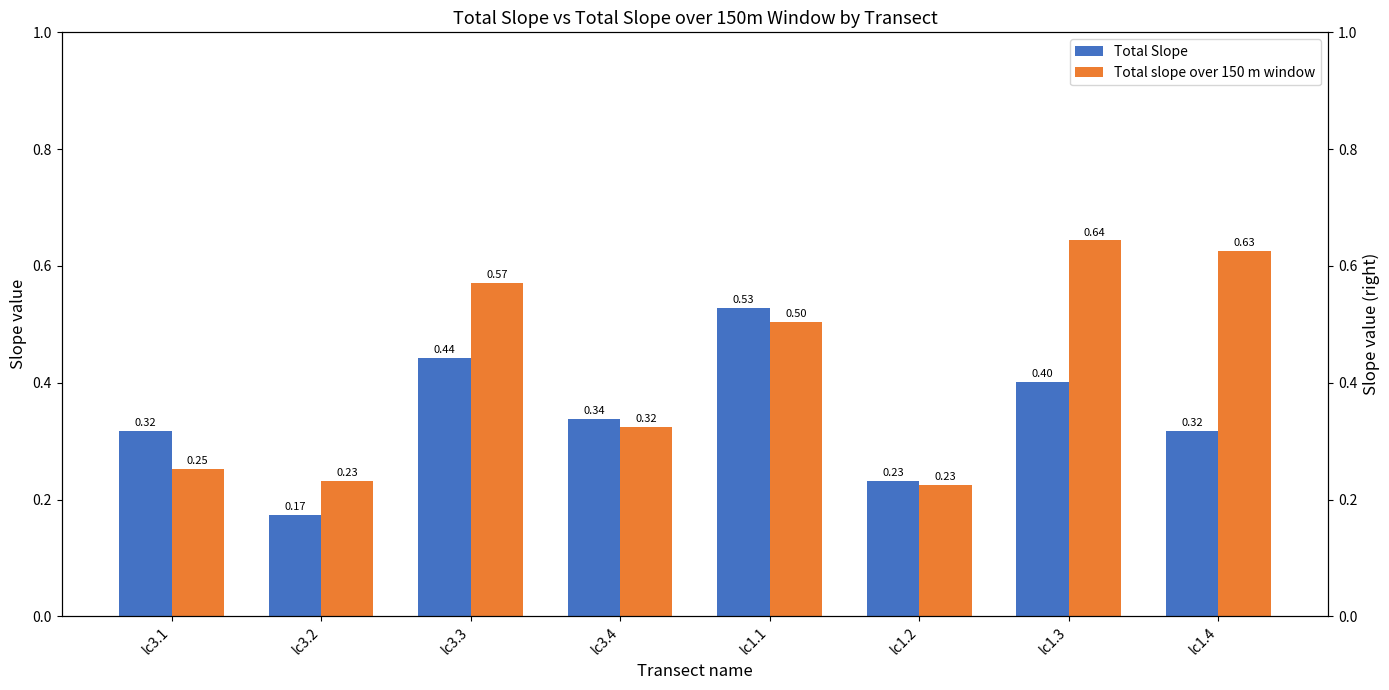

At lc3.4, list the series in order from largest to smallest.

Total Slope, Total slope over 150 m window